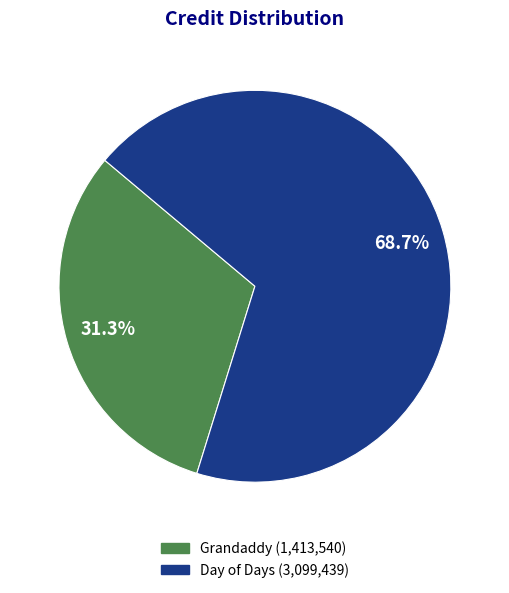

Is there a majority slice in this chart?

Yes